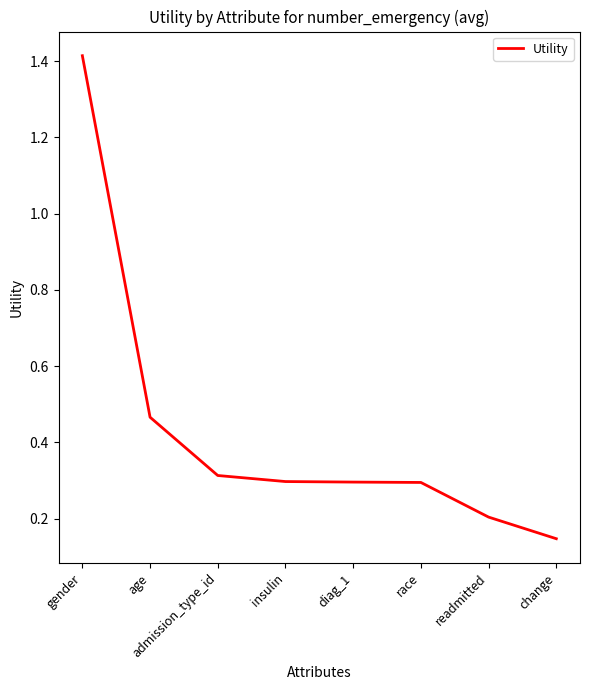

What is the change in value from race to change?

-0.1